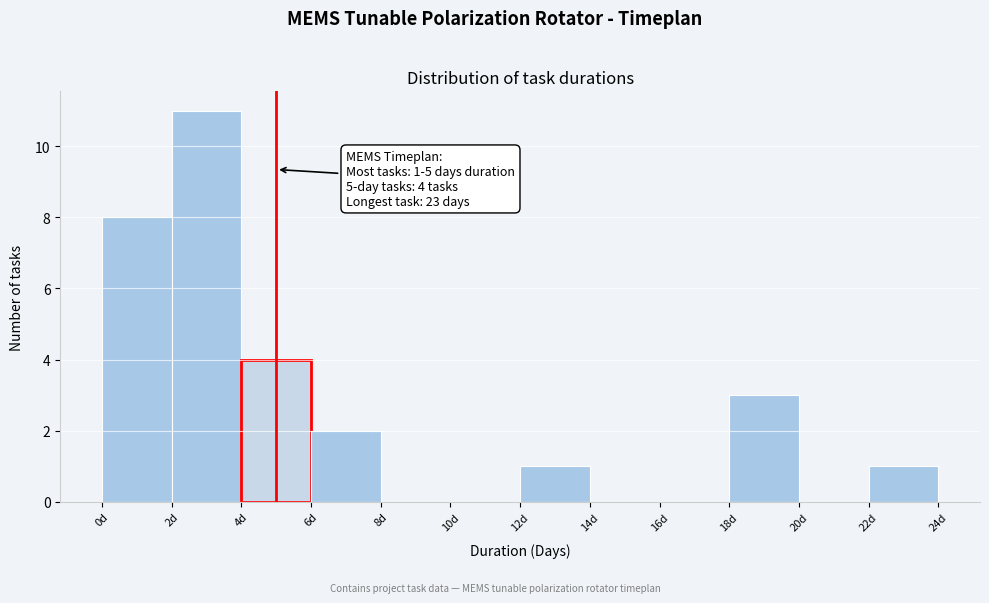

Which range on the x-axis has the tallest bar?

2 to 4